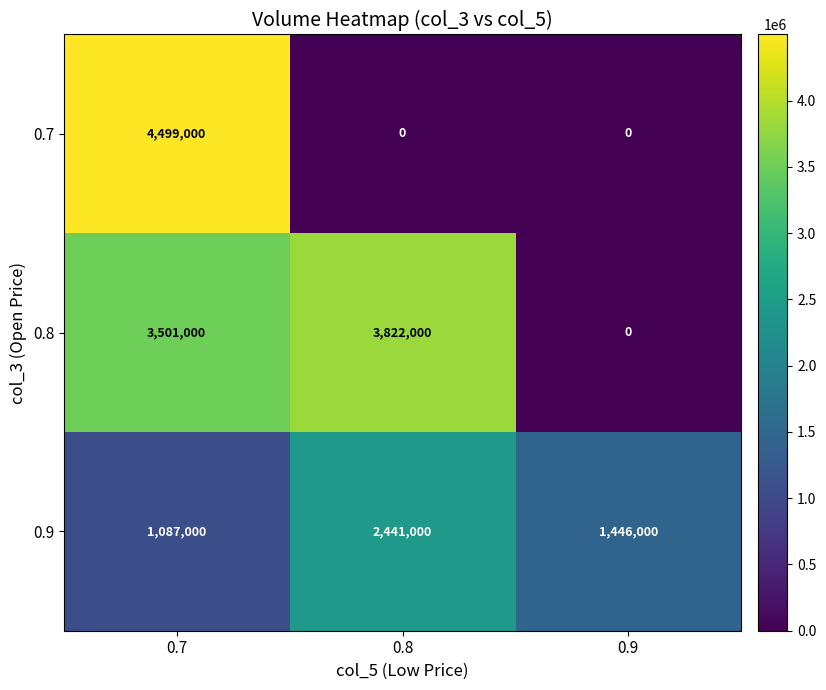

What is the total value across all series at 0.7?

9087000